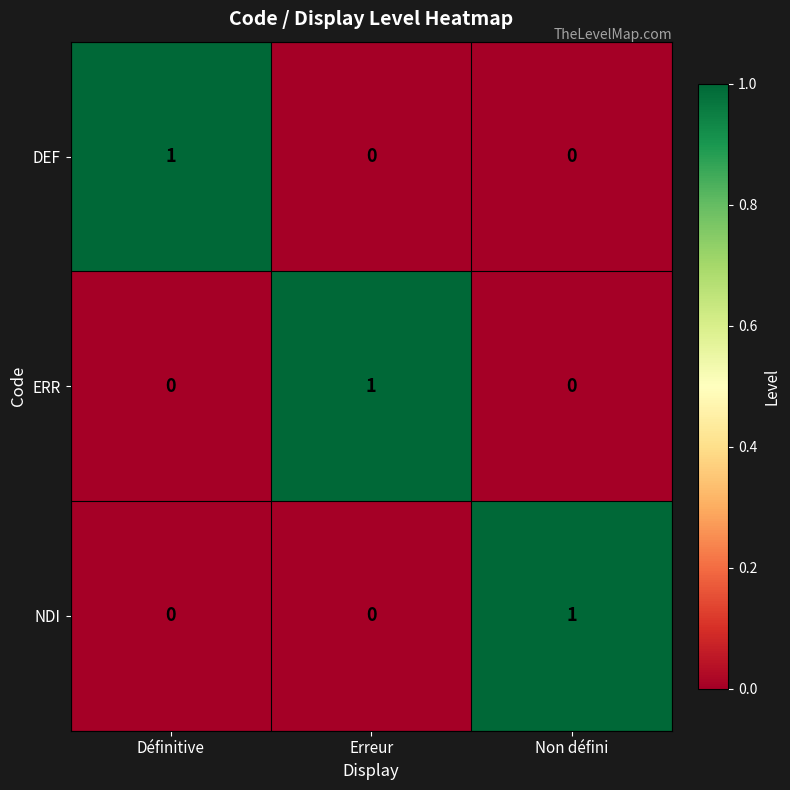

Reading left to right, what are all the values shown in this chart?

DEF: 1	0	0
ERR: 0	1	0
NDI: 0	0	1